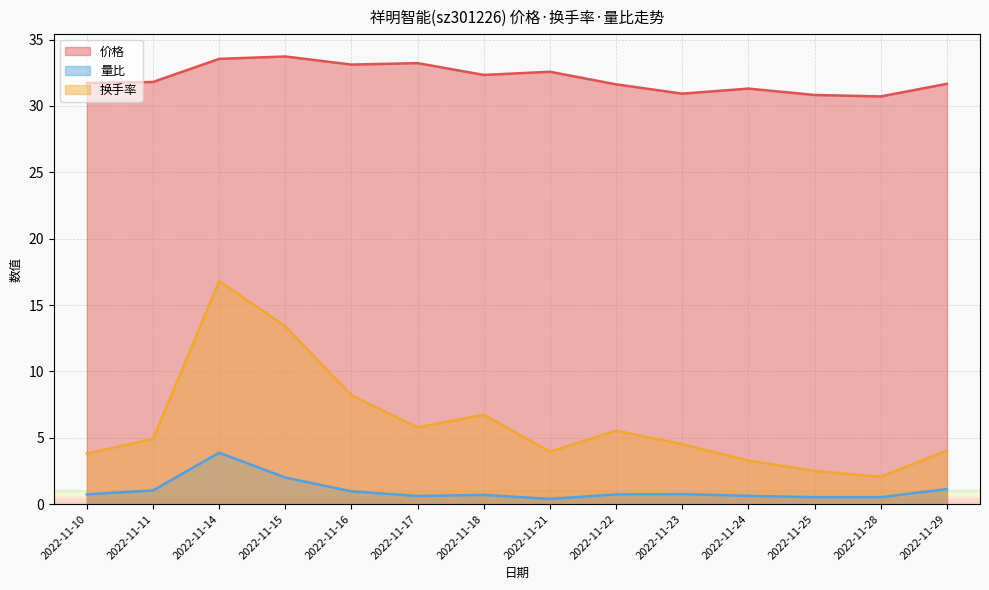

How many series are shown in this chart?

3